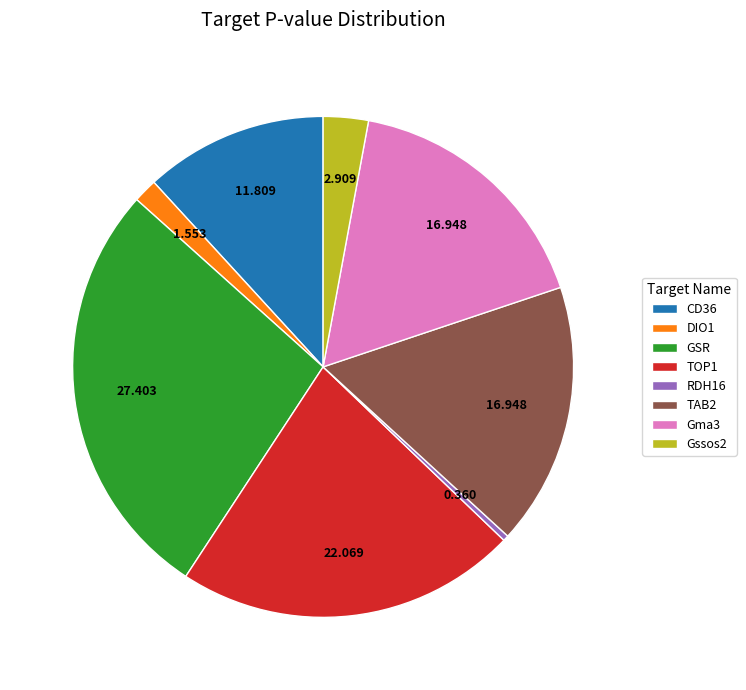

Is CD36 the majority of the pie?

No